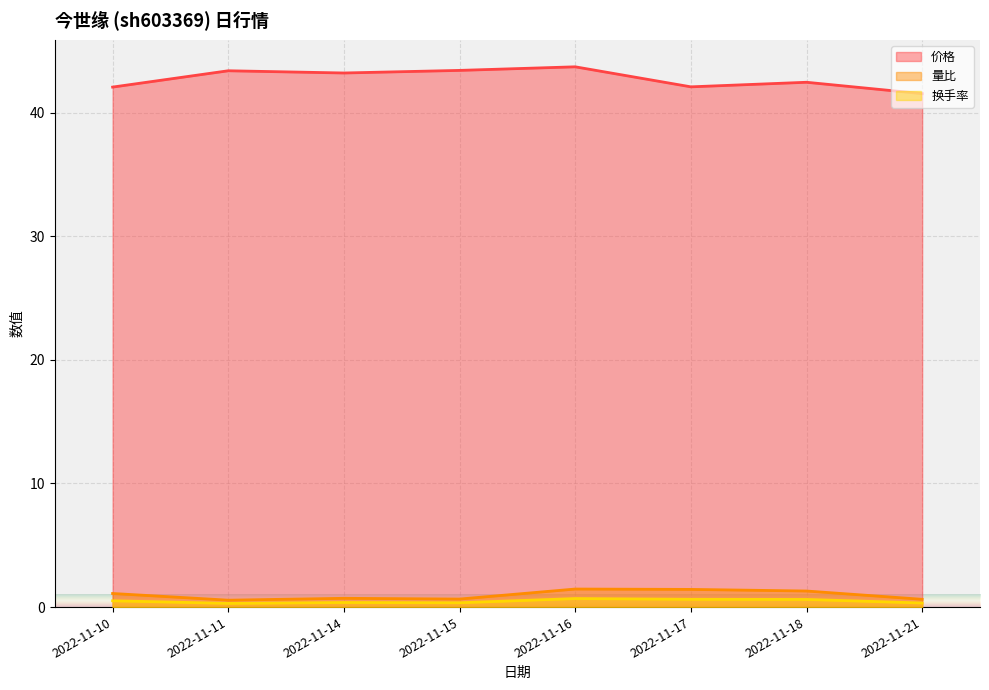

Reading right to left, what are all the values shown in this chart?

价格: 2022-11-21=41.5	2022-11-18=42.5	2022-11-17=42.1	2022-11-16=43.7	2022-11-15=43.4	2022-11-14=43.2	2022-11-11=43.4	2022-11-10=42.1
量比: 2022-11-21=0.6	2022-11-18=1.3	2022-11-17=1.4	2022-11-16=1.5	2022-11-15=0.7	2022-11-14=0.7	2022-11-11=0.6	2022-11-10=1.1
换手率: 2022-11-21=0.3	2022-11-18=0.6	2022-11-17=0.6	2022-11-16=0.7	2022-11-15=0.3	2022-11-14=0.4	2022-11-11=0.3	2022-11-10=0.5